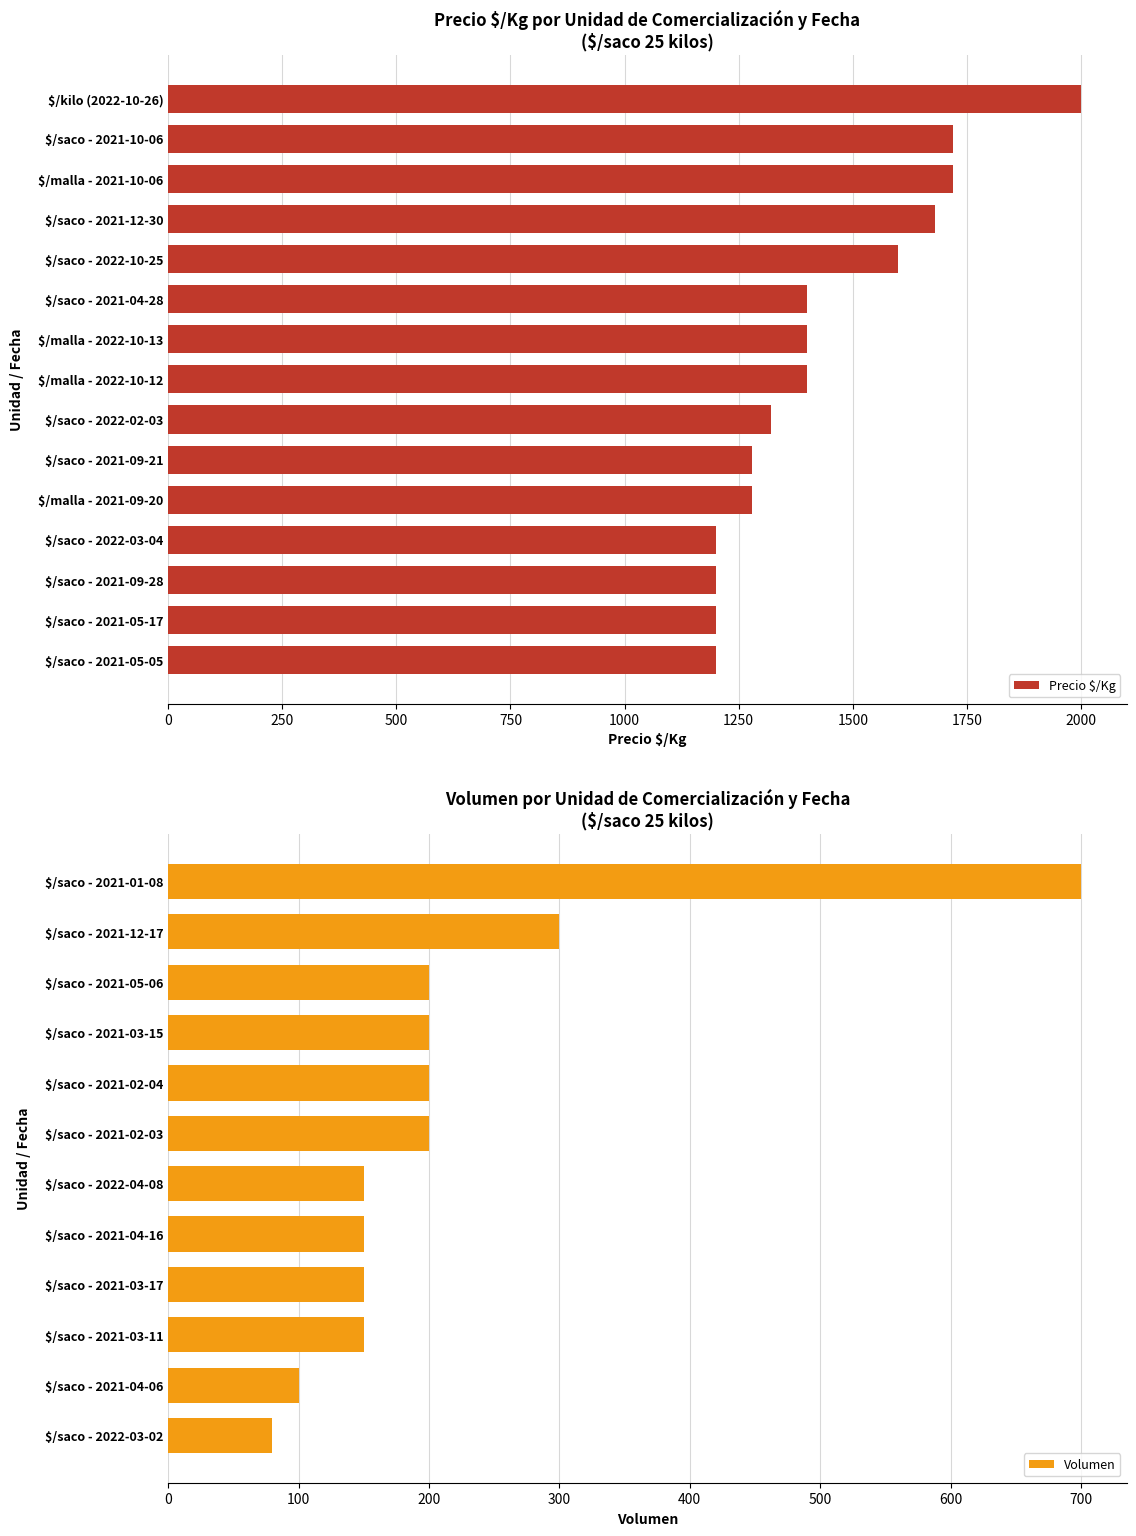

What is the average value of the Precio $/Kg series?

1440